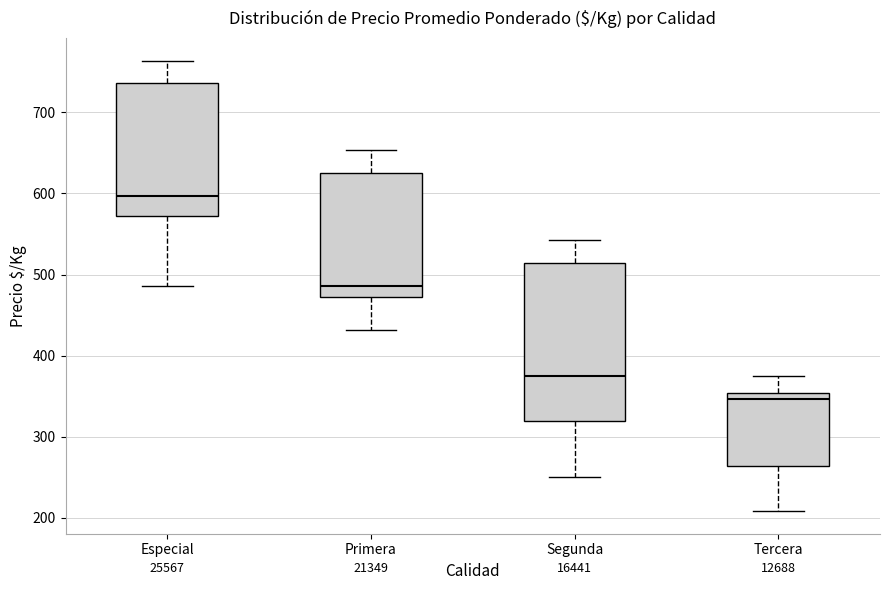

Where does the lower whisker of the box for Especial end on the y-axis? The values are not printed on the chart, so give them approximately, as read against the axis.

490